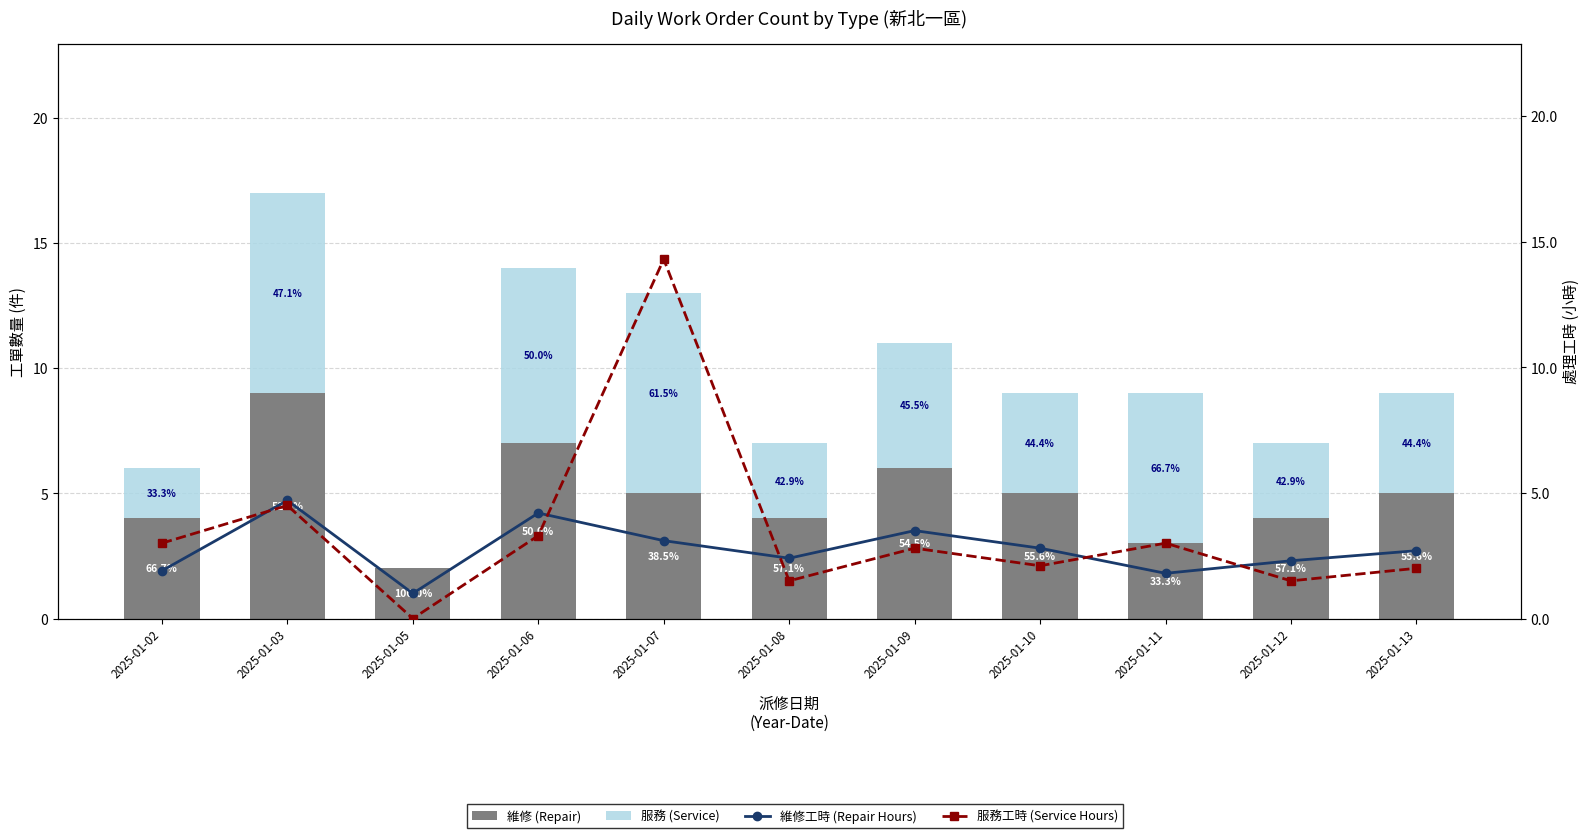

Which series changed the most between 2025-01-03 and 2025-01-06?

維修 (Repair)